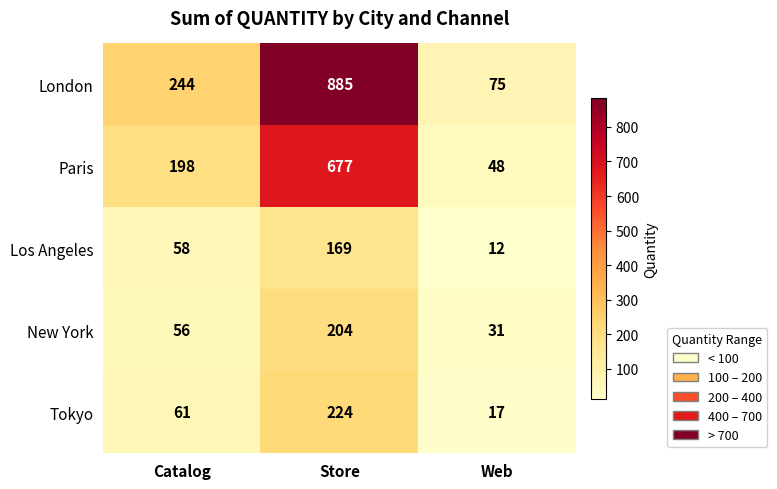

What is the average value of the Paris series?

308